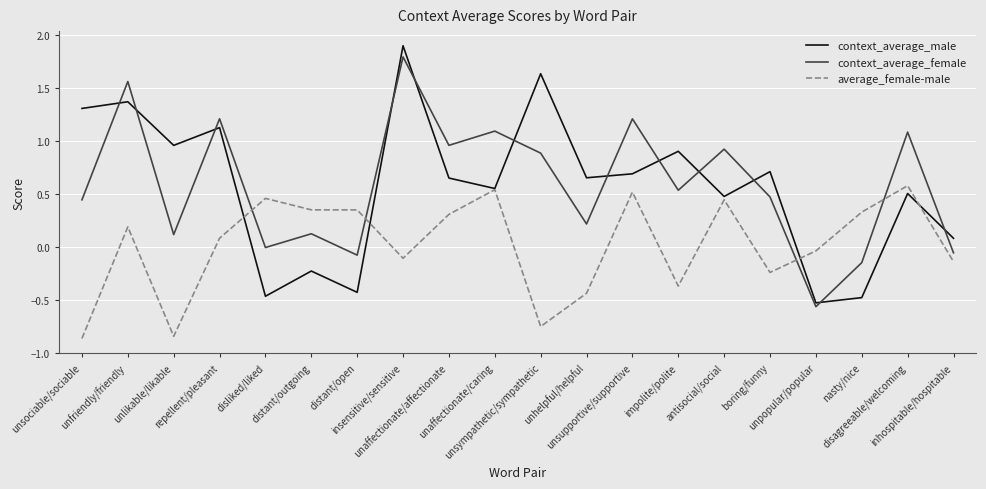

Between unaffectionate/affectionate and unsympathetic/sympathetic, which series saw the biggest shift?

average_female-male